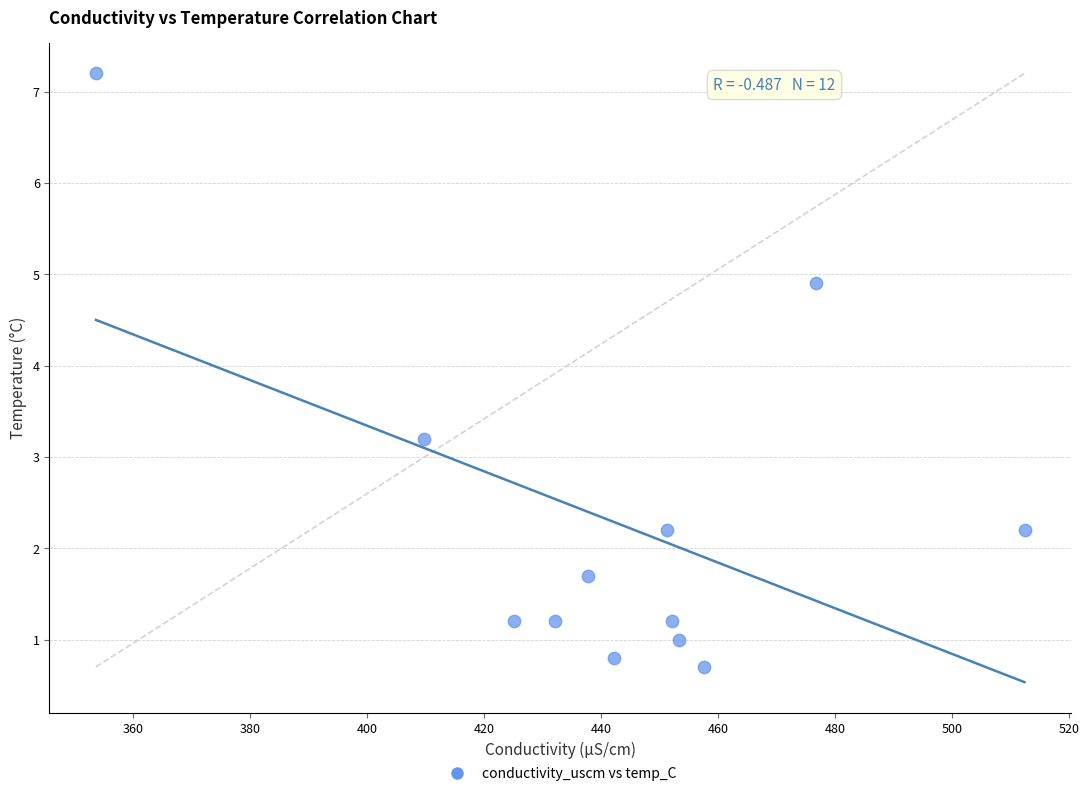

What is the average X value?

442.0